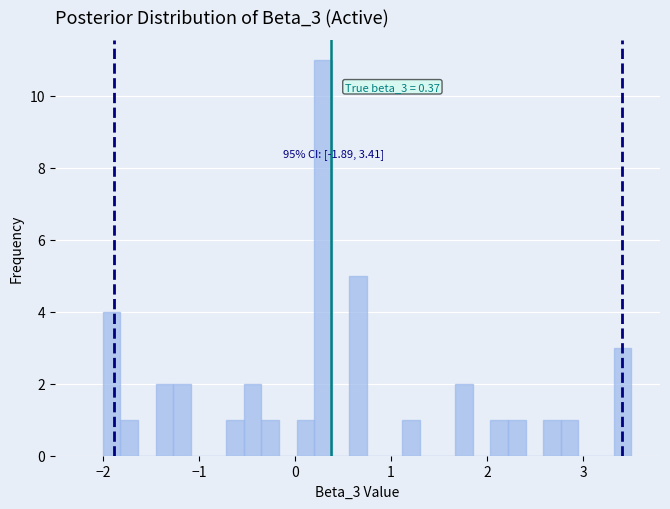

Around what value on the x-axis is the tallest bar? Give the approximate position of its centre, as read against the axis.

0.3